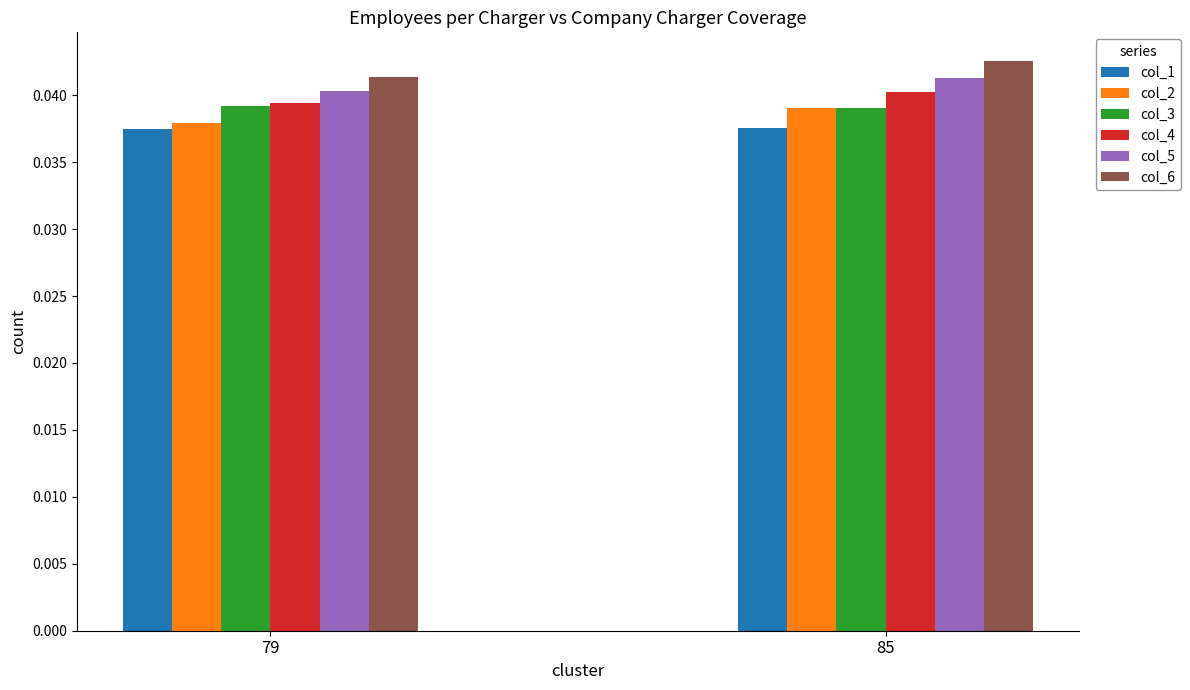

At which label is col_2 closest to 0?

79